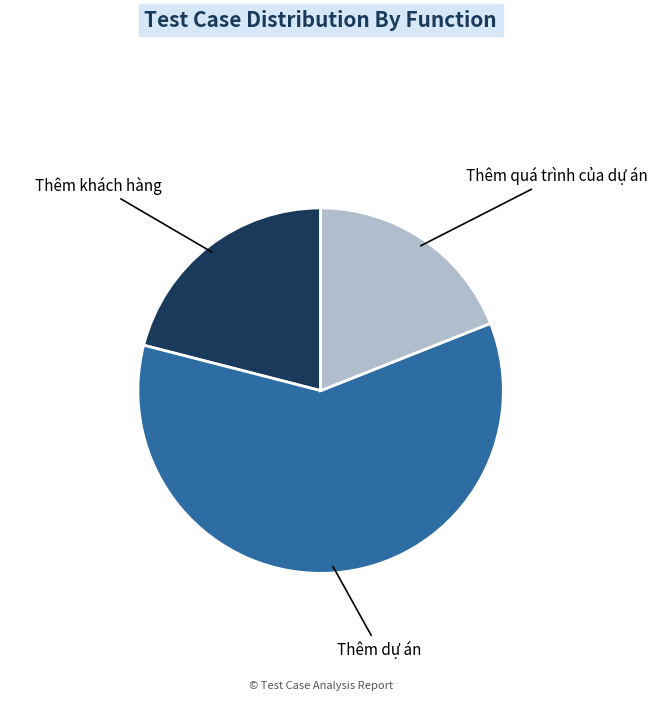

The Thêm dự án slice represents 60% of the pie. True or false?

True